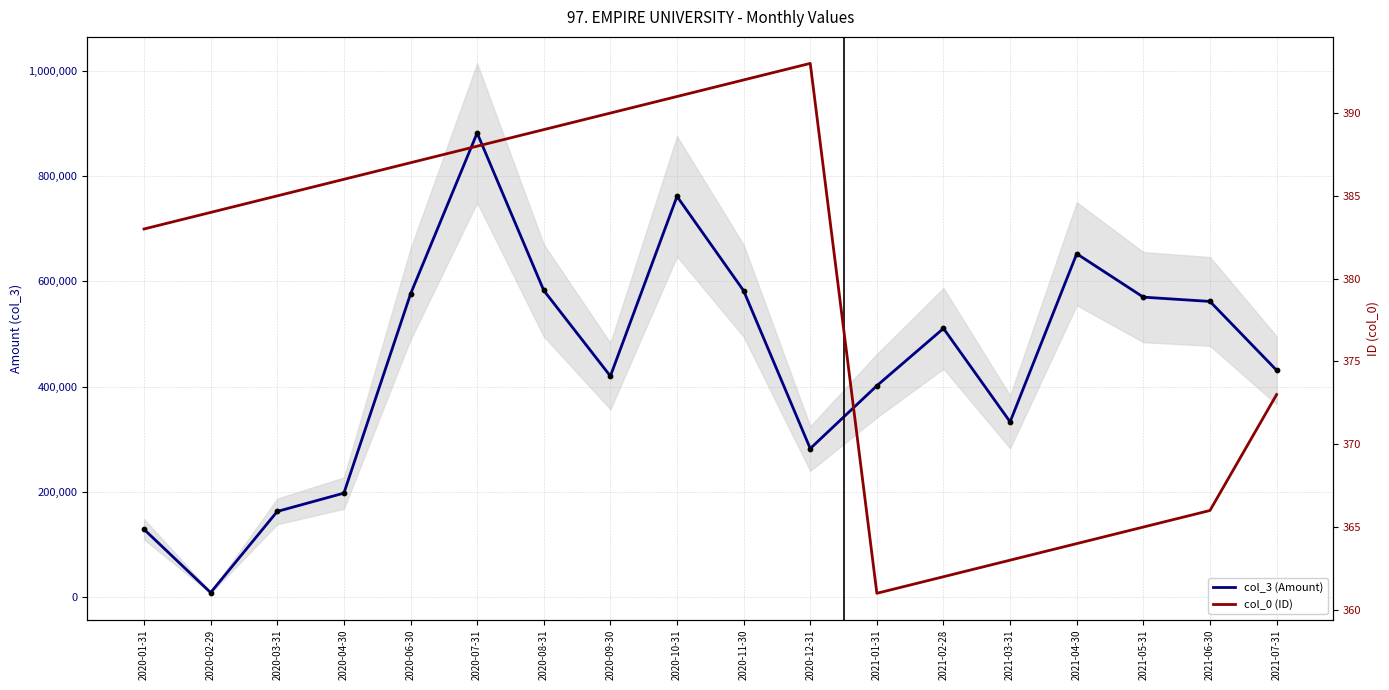

Which series has the largest Y range (max minus min)?

col_3 (Amount)